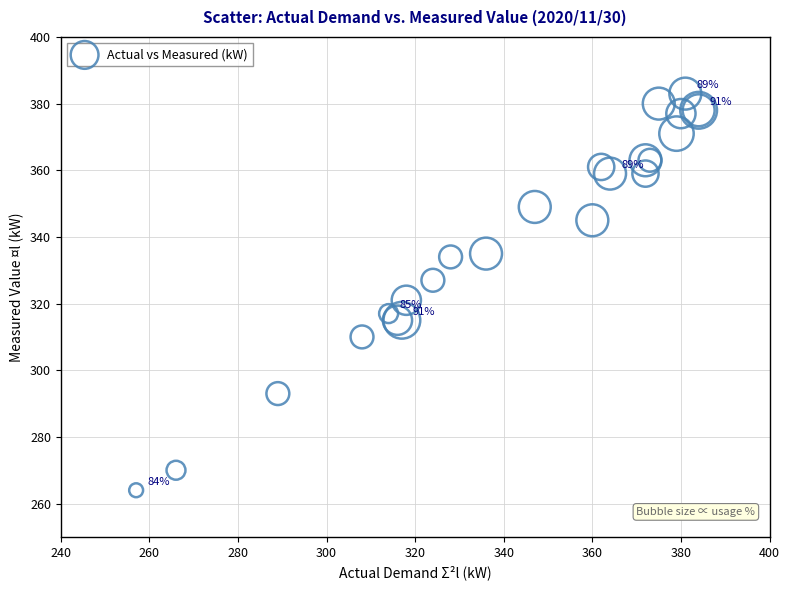

What Y value in the scatter plot is closest to 323?

321